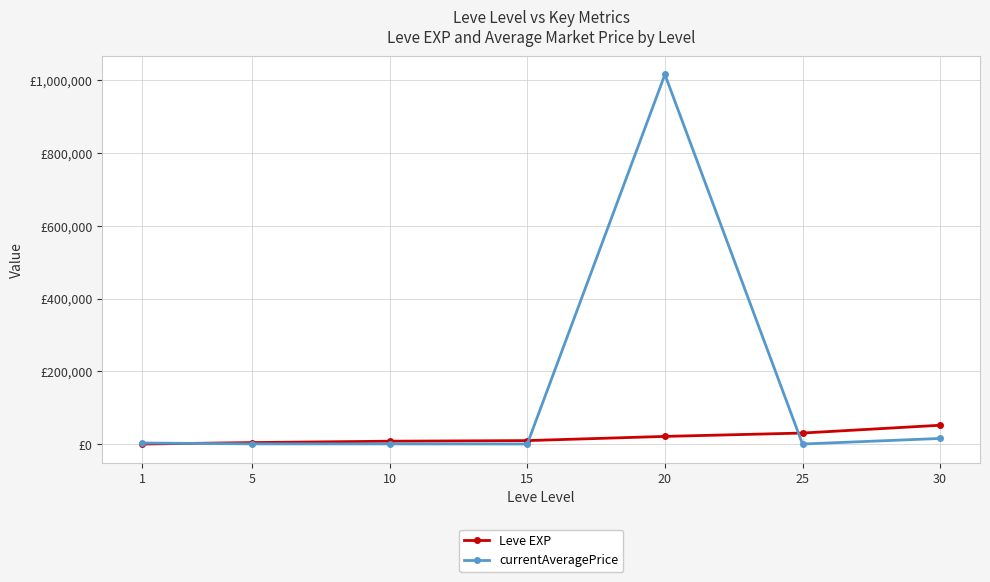

Rank the series by their average value, from lowest to highest.

Leve EXP, currentAveragePrice